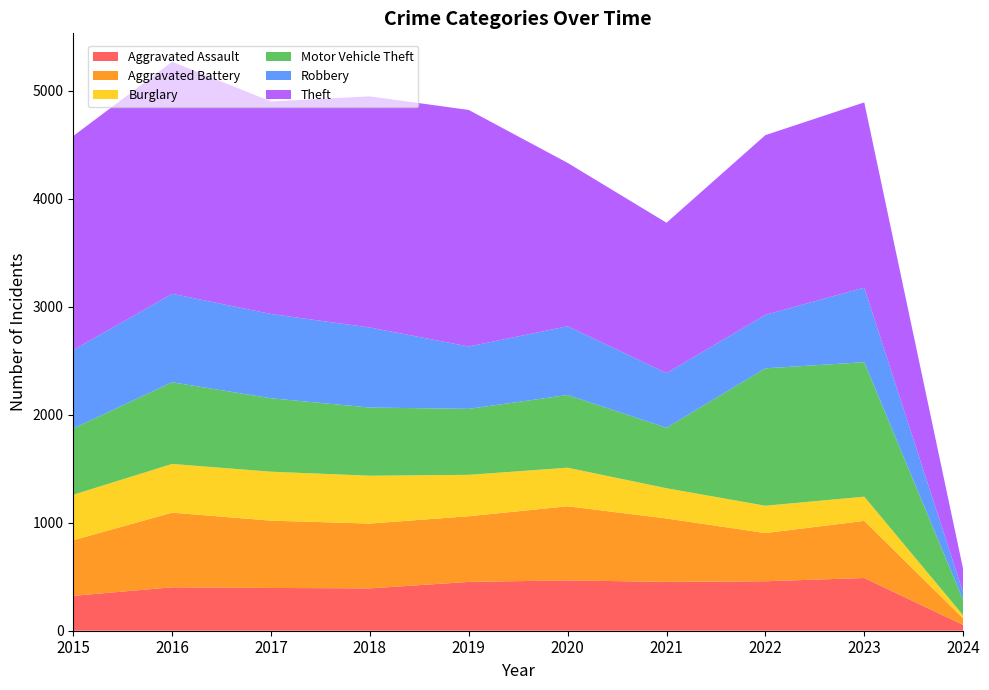

Reading right to left, what are all the values shown in this chart?

Aggravated Assault: 54	488	458	452	466	452	392	396	402	323
Aggravated Battery: 60	529	446	587	686	608	600	623	691	515
Burglary: 29	224	253	280	357	383	443	453	451	421
Motor Vehicle Theft: 142	1245	1272	560	673	611	631	680	756	614
Robbery: 69	690	495	506	637	577	741	780	819	726
Theft: 217	1715	1664	1392	1512	2190	2140	1968	2148	1981